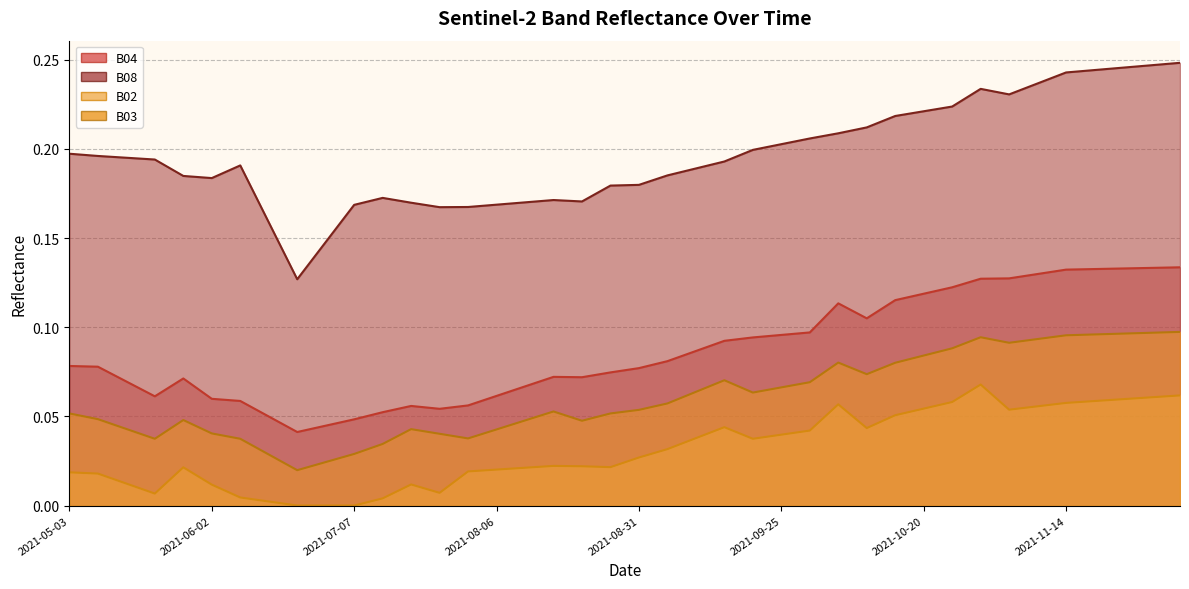

Where is the first local maximum for B02?

2021-05-28